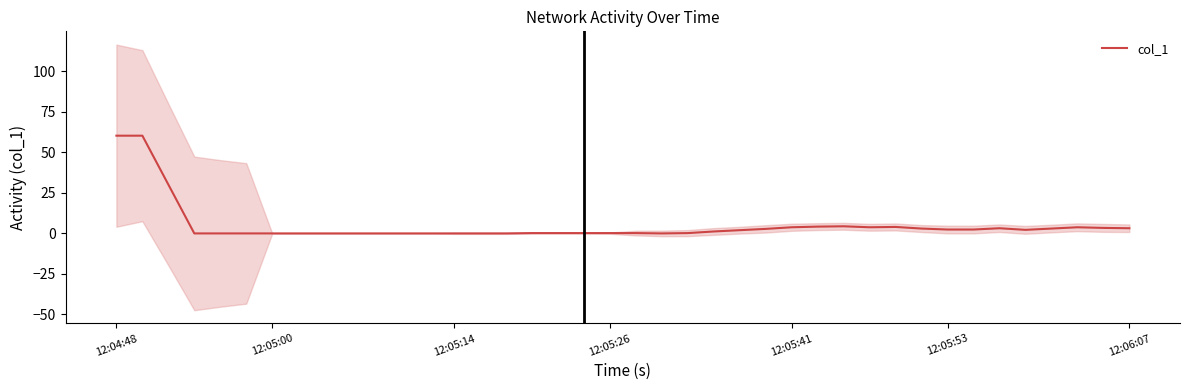

The chart shows a value of 3.8 at 37. True or false?

True